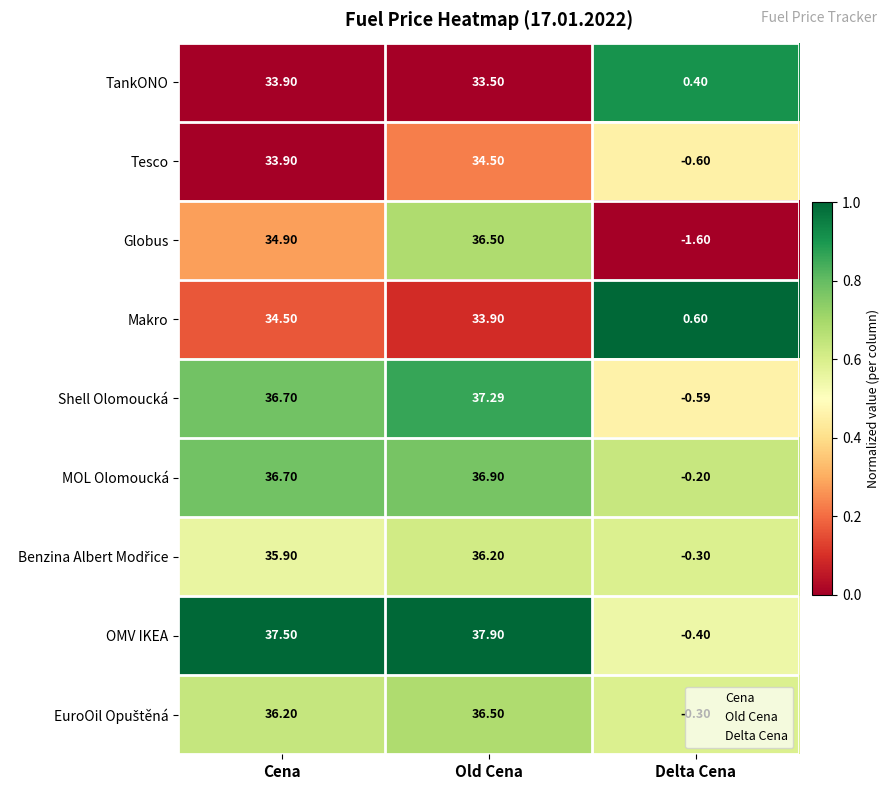

At which label does OMV IKEA first exceed 37?

Cena